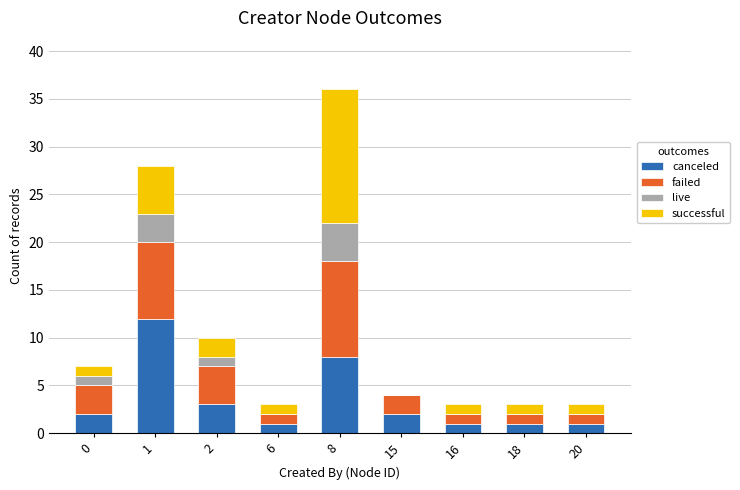

The value of canceled at 0 is 2. True or false?

True